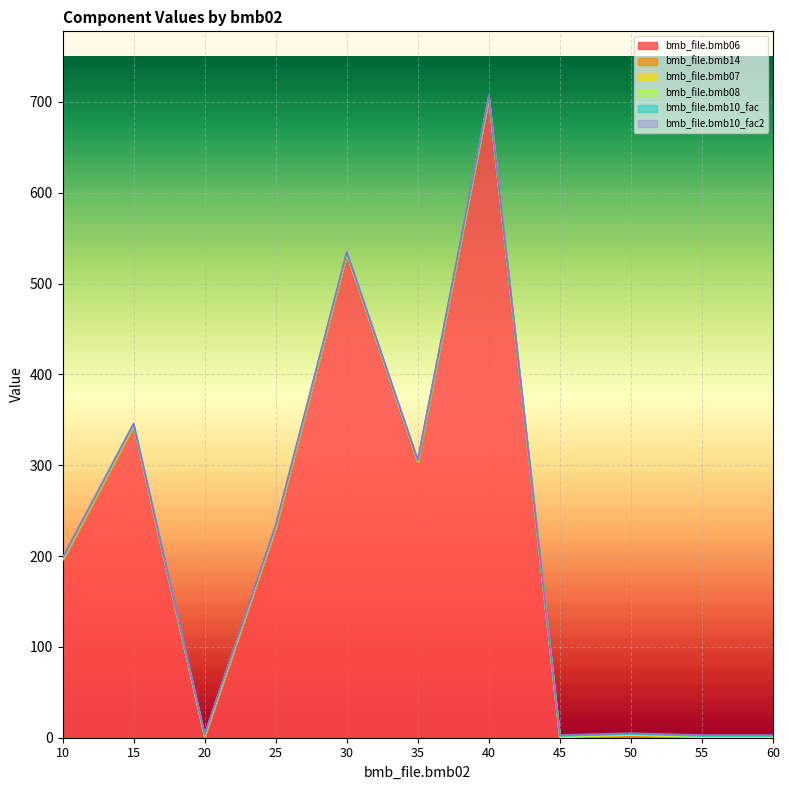

What are all the series names shown in the legend?

bmb_file.bmb06, bmb_file.bmb14, bmb_file.bmb07, bmb_file.bmb08, bmb_file.bmb10_fac, bmb_file.bmb10_fac2